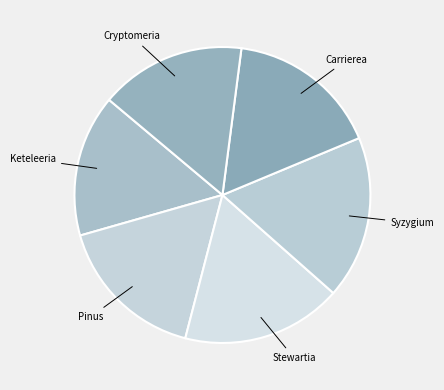

True or false: Pinus accounts for 7% of the total.

False